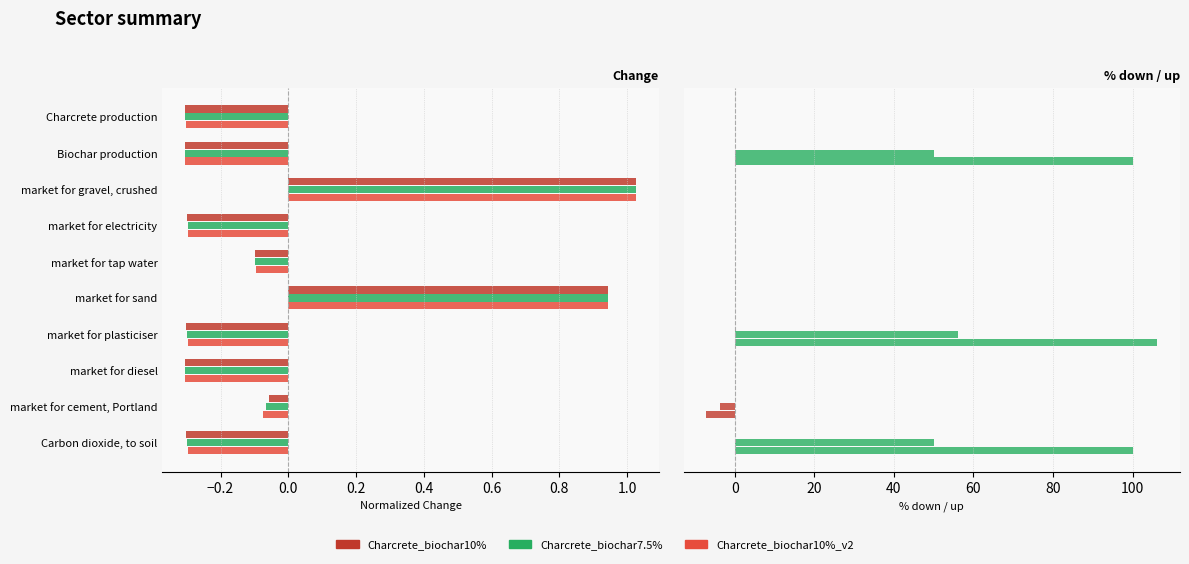

Is it true that Charcrete_biochar10% equals 1.0 at market for gravel, crushed?

True